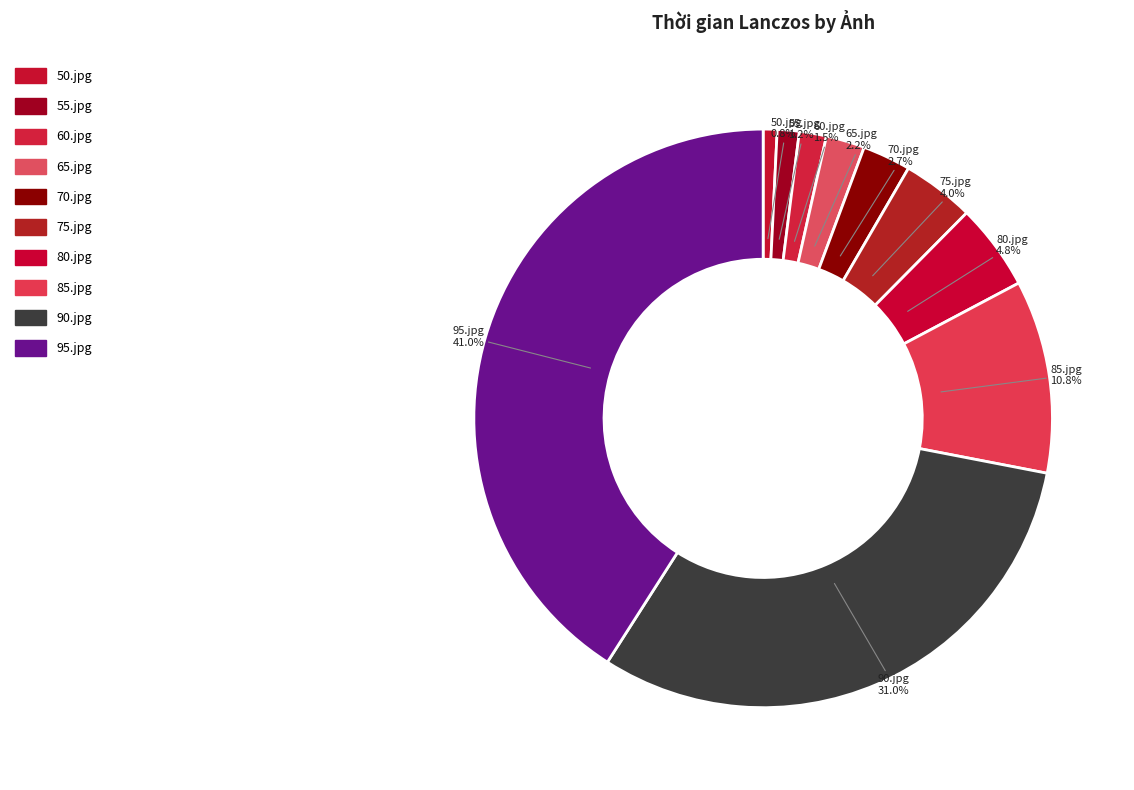

What percentage is NOT represented by 60.jpg?

98.5%